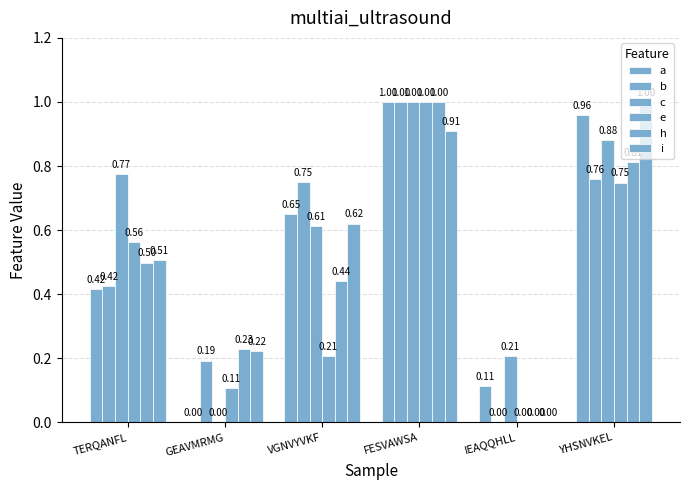

What is the sum of the c values at VGNVYVKF and FESVAWSA?

1.6